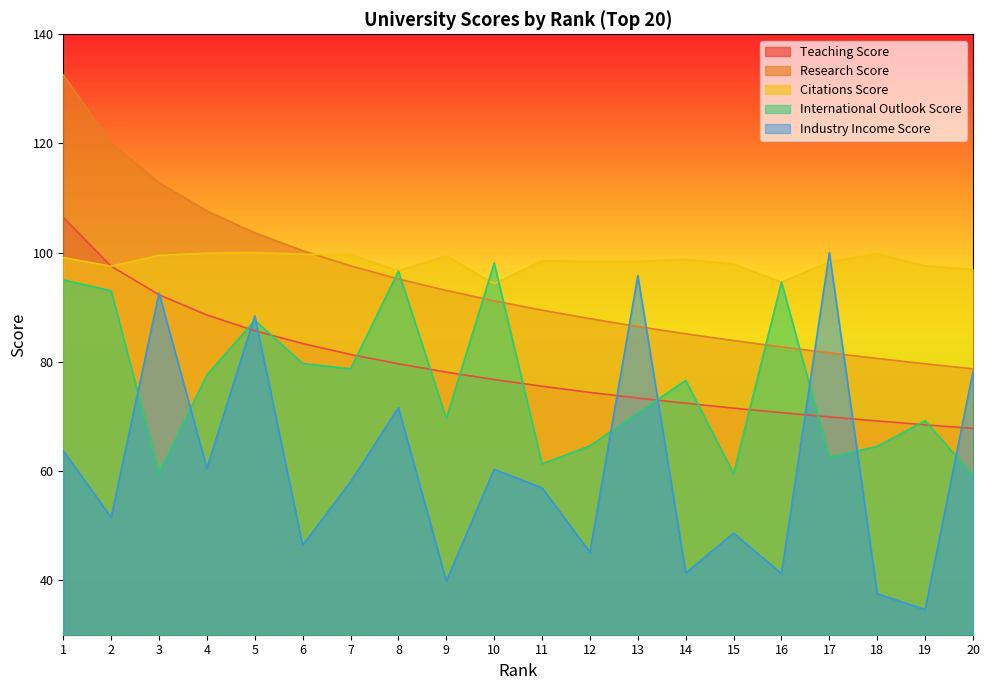

Count the number of categories in the chart.

20